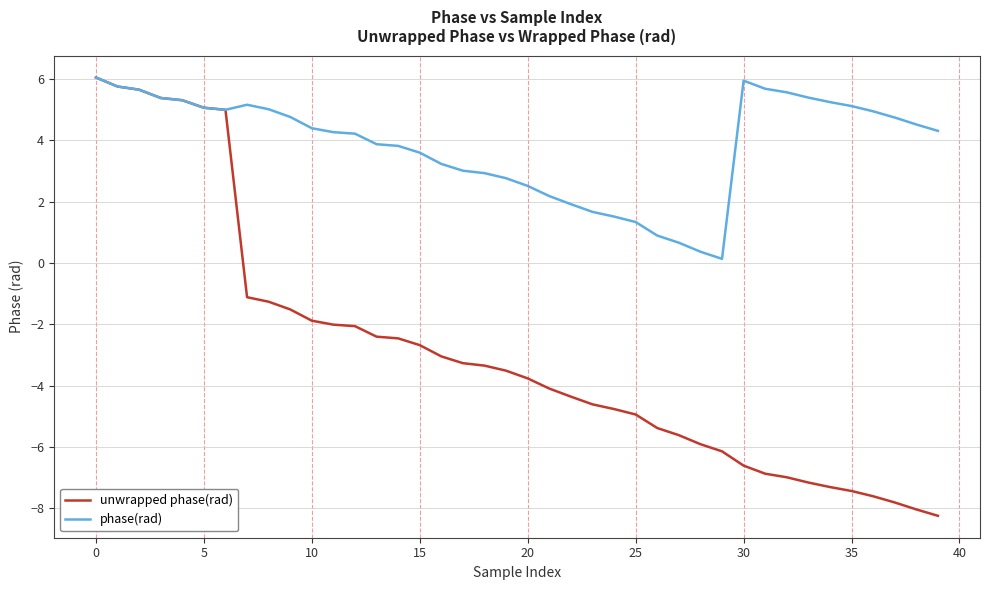

Which series has the largest total across all categories?

phase(rad)